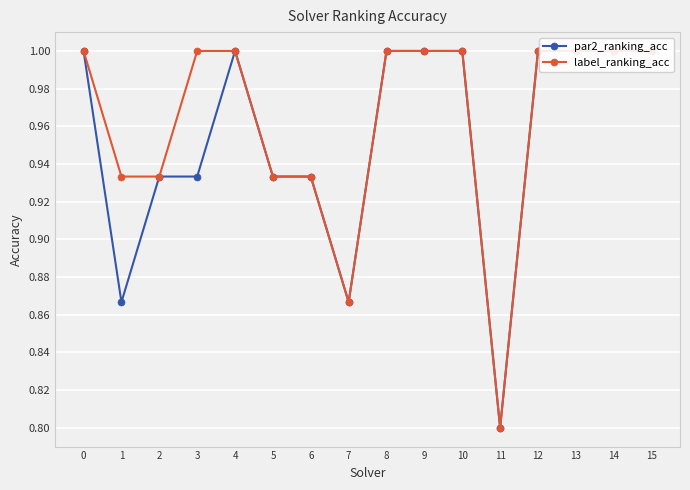

How many lines are shown in the chart?

2